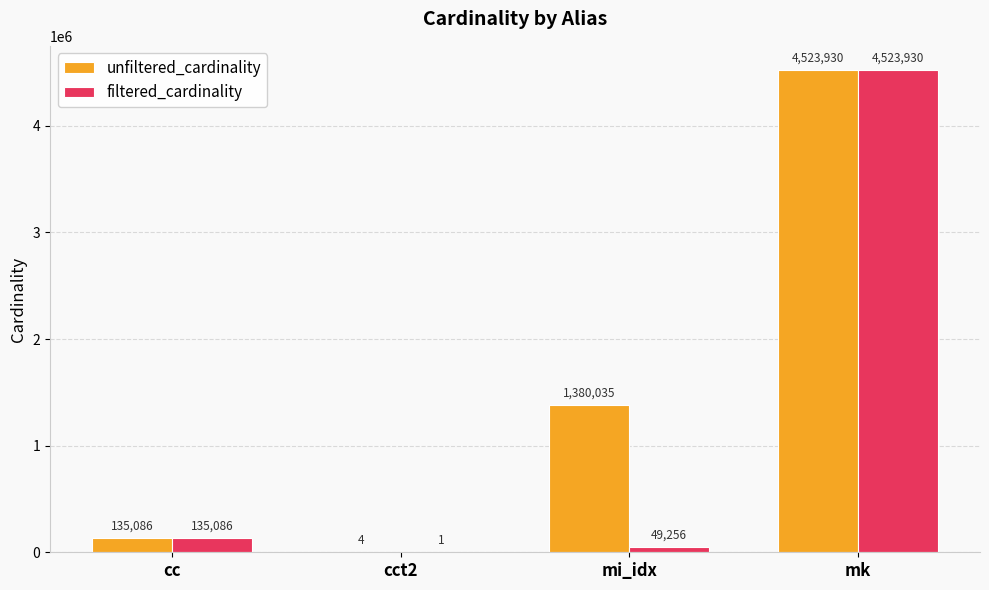

At which category is the sum across all series the highest?

mk